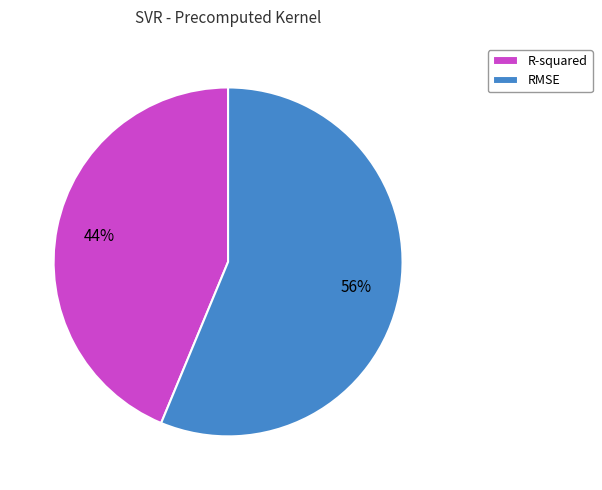

True or false: RMSE accounts for 68% of the total.

False